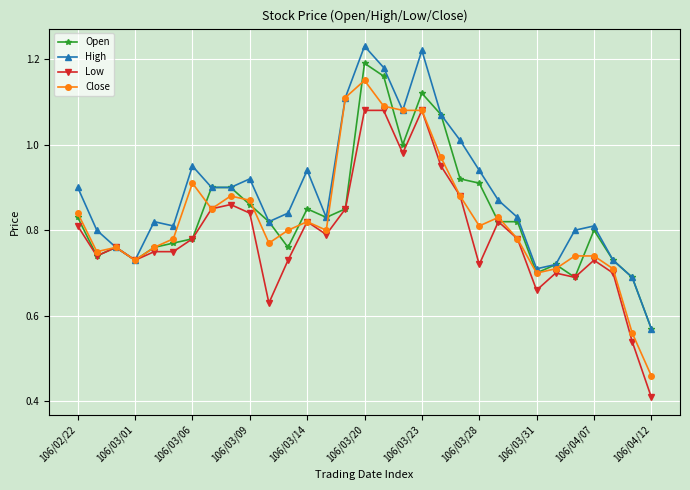

True or false: Low has more than 1 interior local peaks.

True